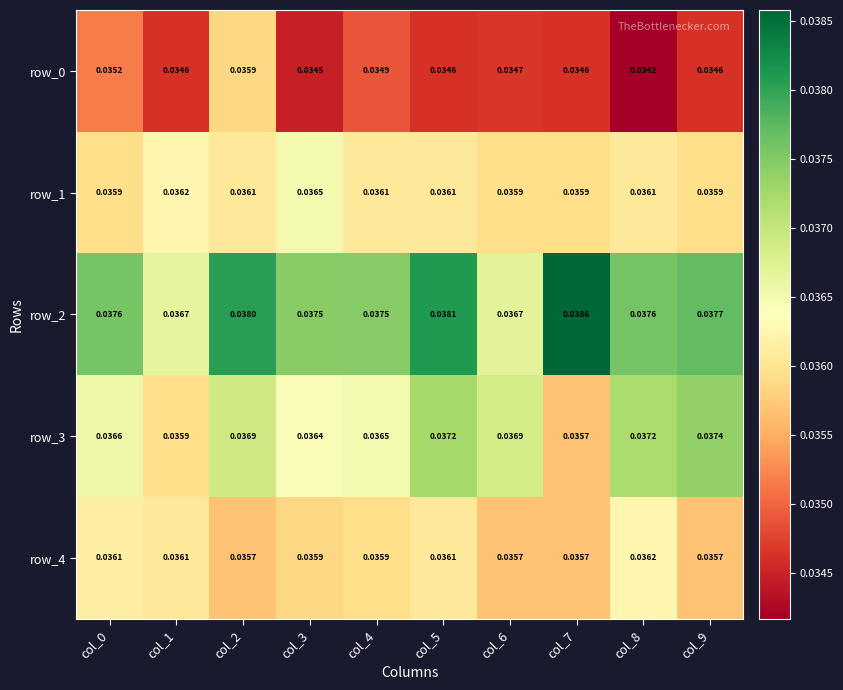

Which category has the lowest value across all series?

col_8